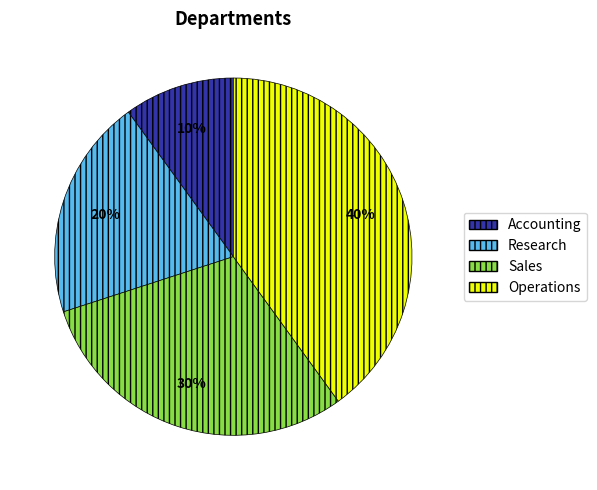

Which category has the smallest portion of the pie?

Accounting